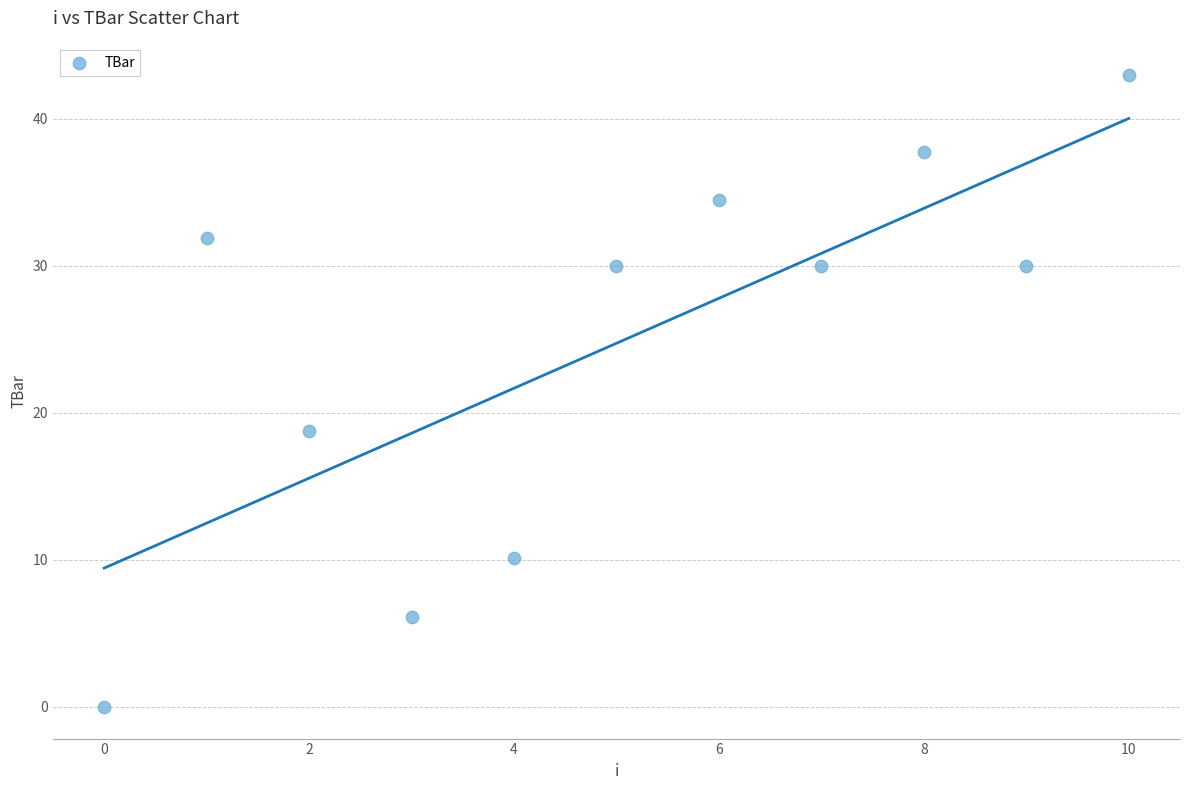

What is the average Y value?

24.7